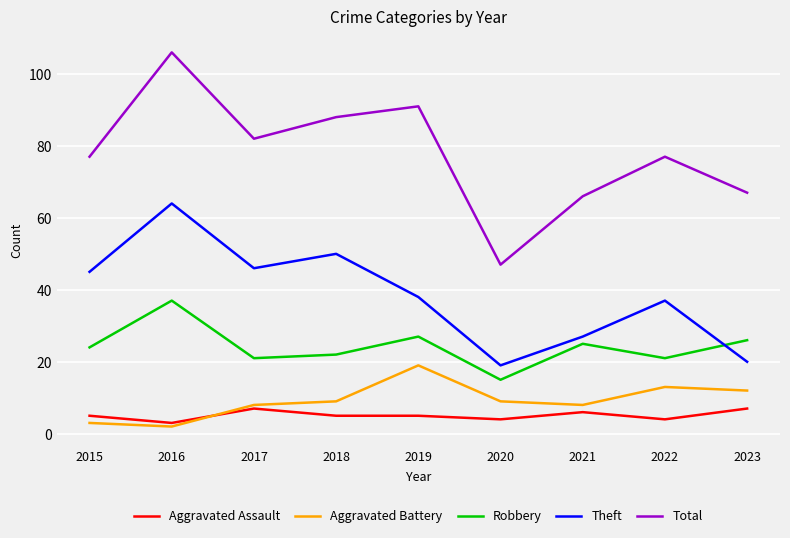

Between 2019 and 2023, which series saw the biggest shift?

Total